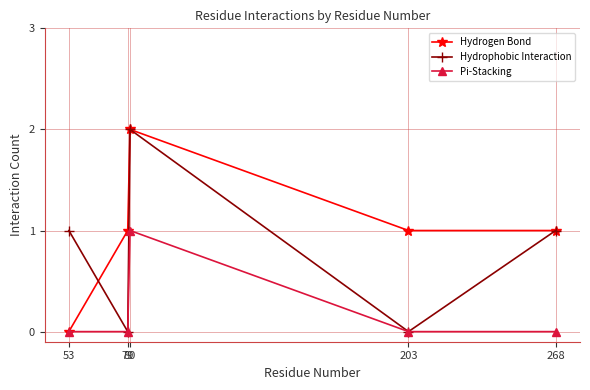

How many lines are shown in the chart?

3